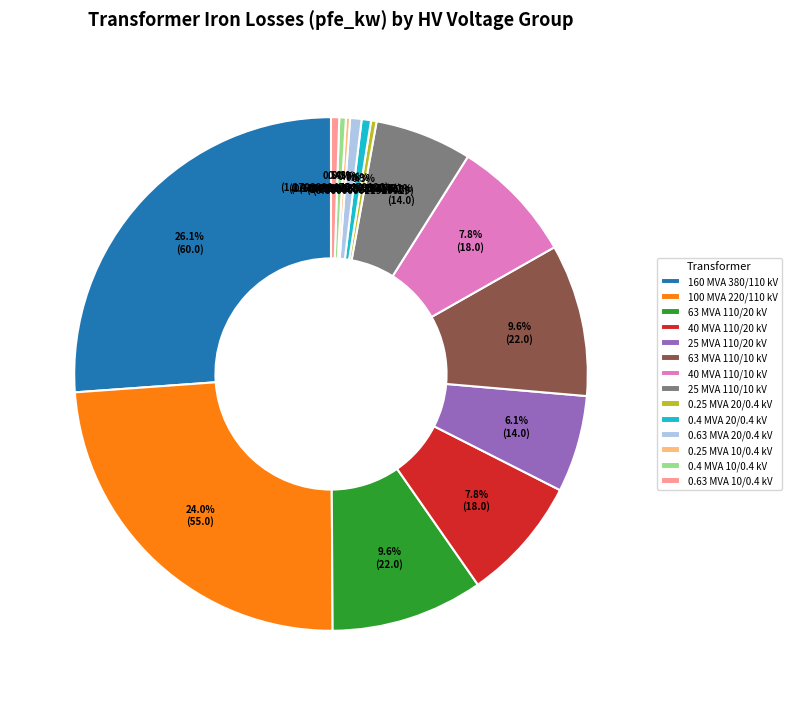

What is the ratio of the value at 40 MVA 110/10 kV to the value at 25 MVA 110/20 kV?

1.3